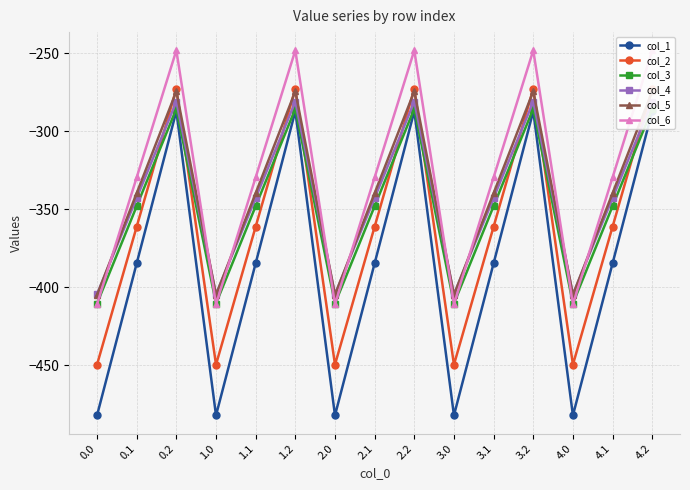

Count the number of categories in the chart.

15